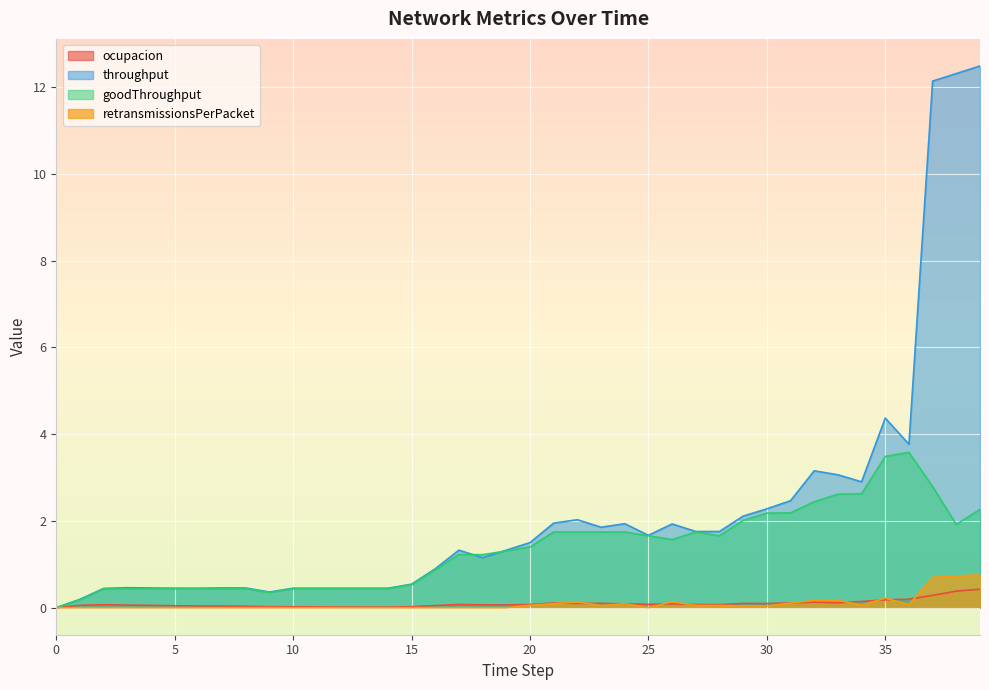

What is the approximate value of goodThroughput at 13?

0.4